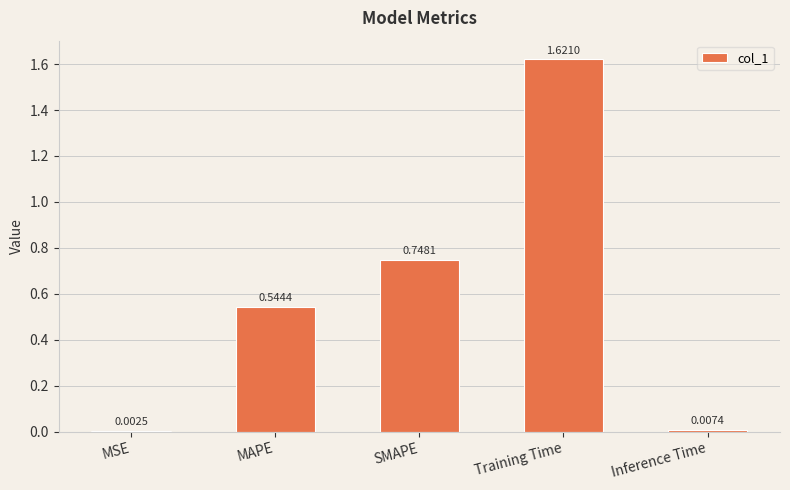

Where is the data nearest to the value 0?

MSE